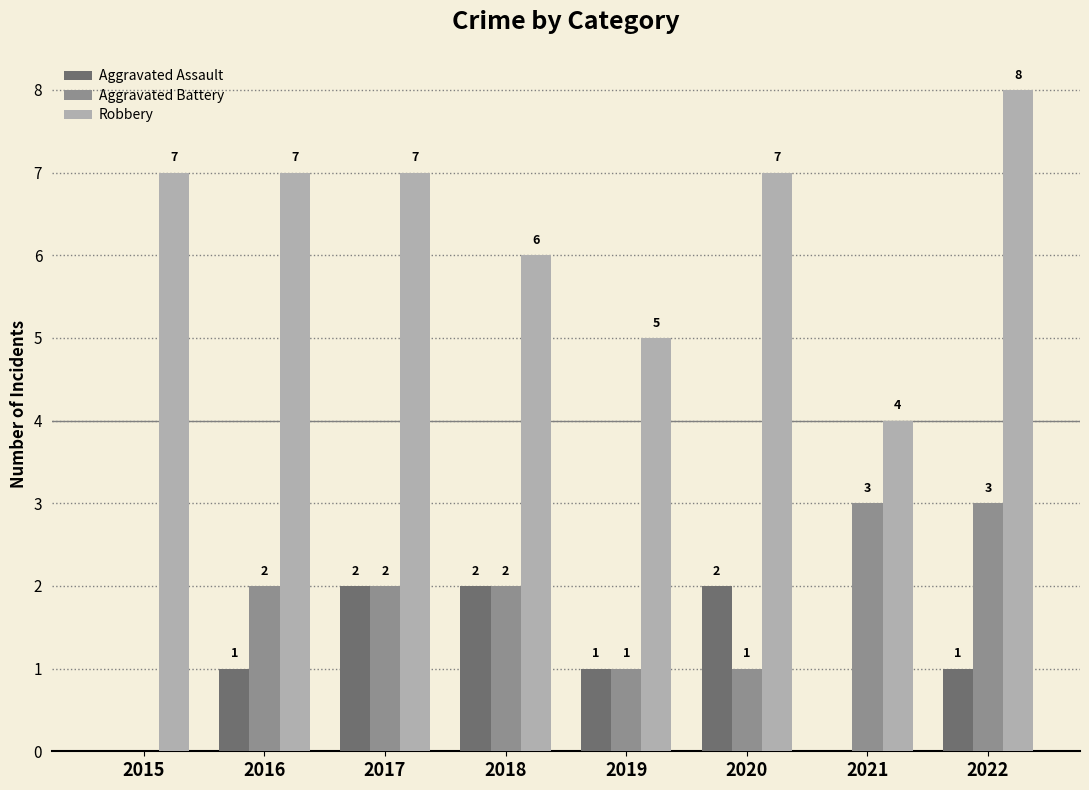

Reading left to right, transcribe all the data shown in this chart.

Aggravated Assault: 2015=0	2016=1	2017=2	2018=2	2019=1	2020=2	2021=0	2022=1
Aggravated Battery: 2015=0	2016=2	2017=2	2018=2	2019=1	2020=1	2021=3	2022=3
Robbery: 2015=7	2016=7	2017=7	2018=6	2019=5	2020=7	2021=4	2022=8